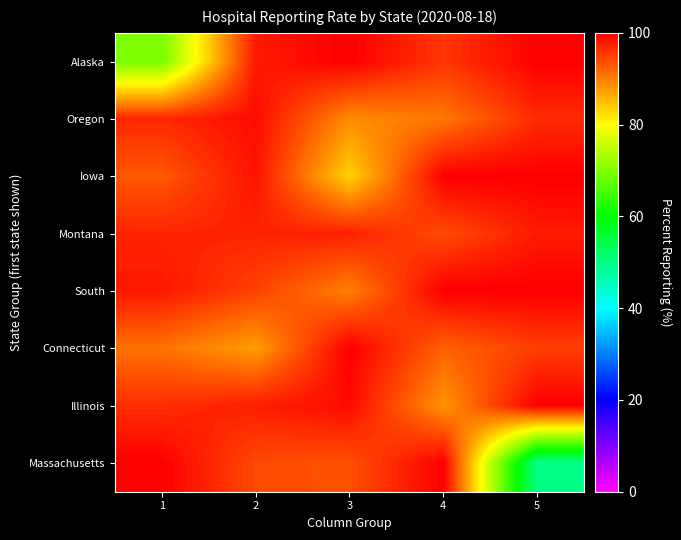

List the series in order of their peak value, lowest first.

Montana, Oregon, Alaska, Iowa, South, Connecticut, Illinois, Massachusetts